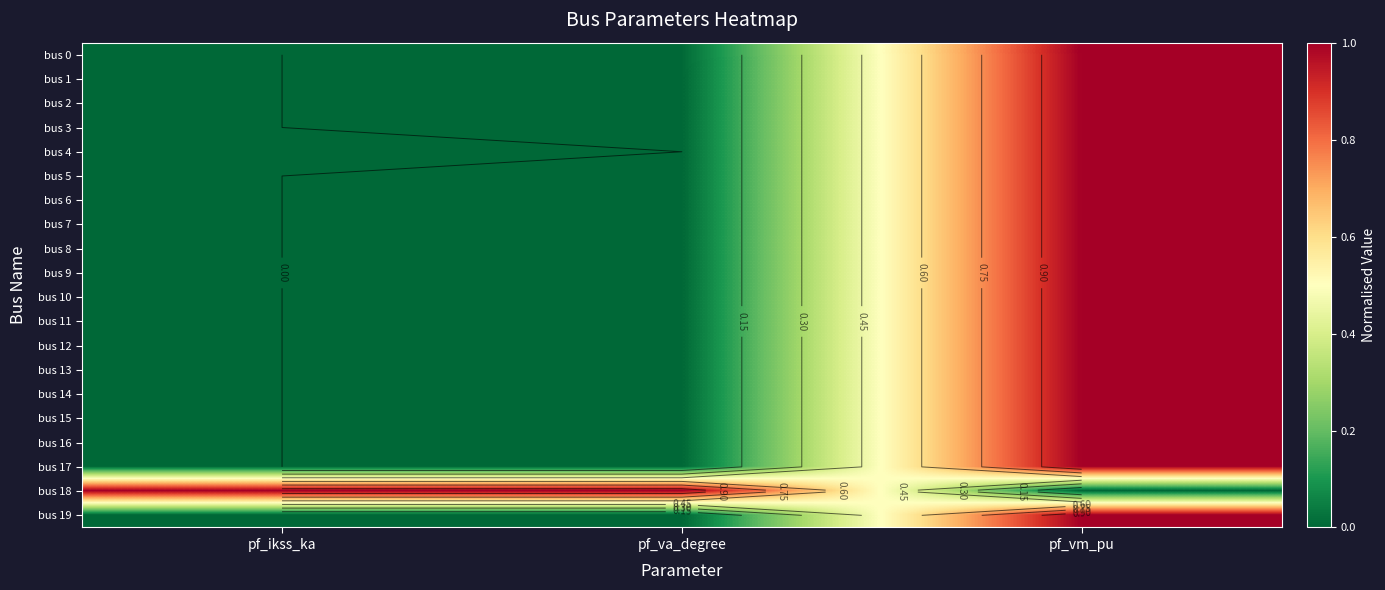

The bus 1 series shows 0.0 at pf_va_degree. True or false?

True